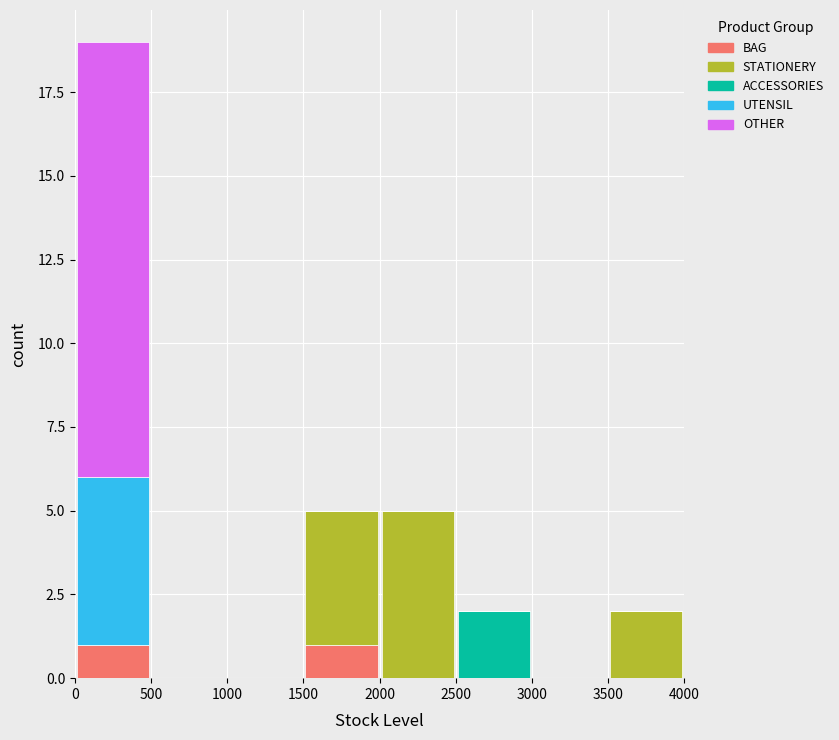

Which range on the x-axis has the tallest stacked bar (by total height)?

0 to 500